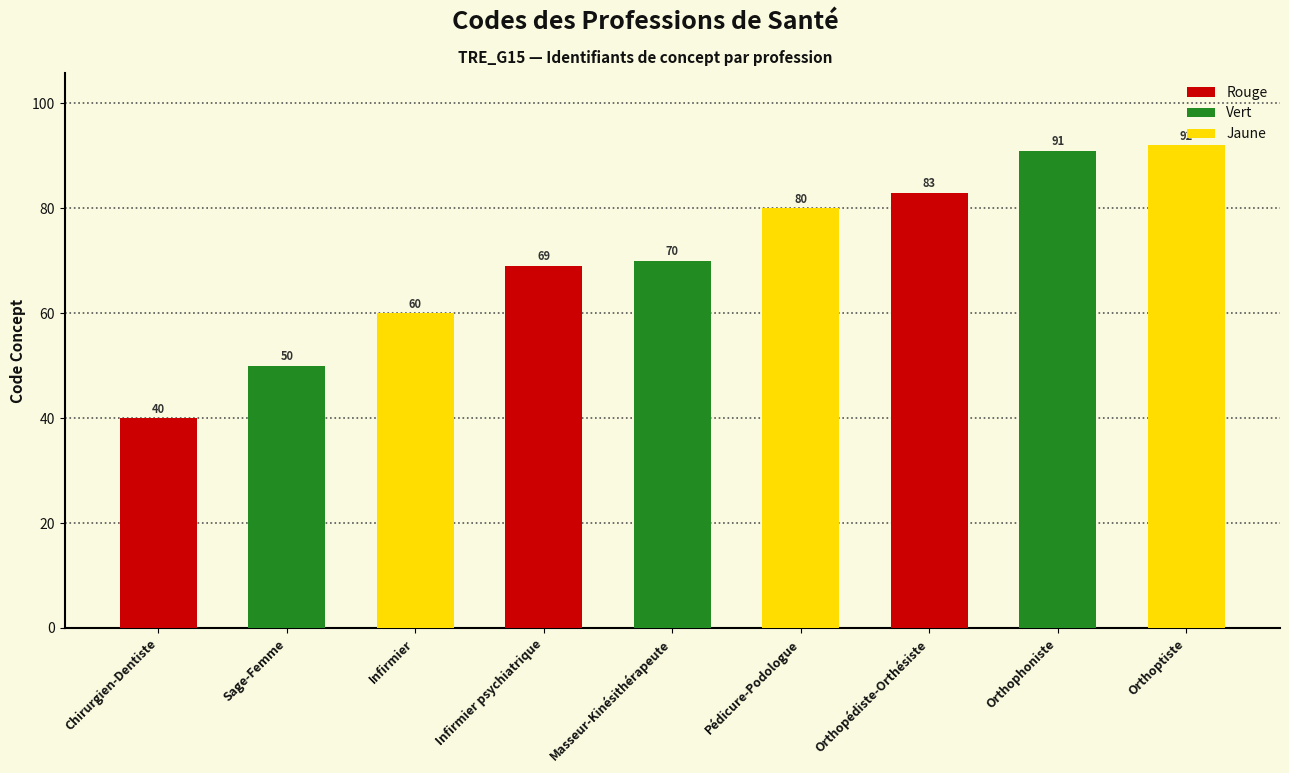

What position from the left is Infirmier?

3